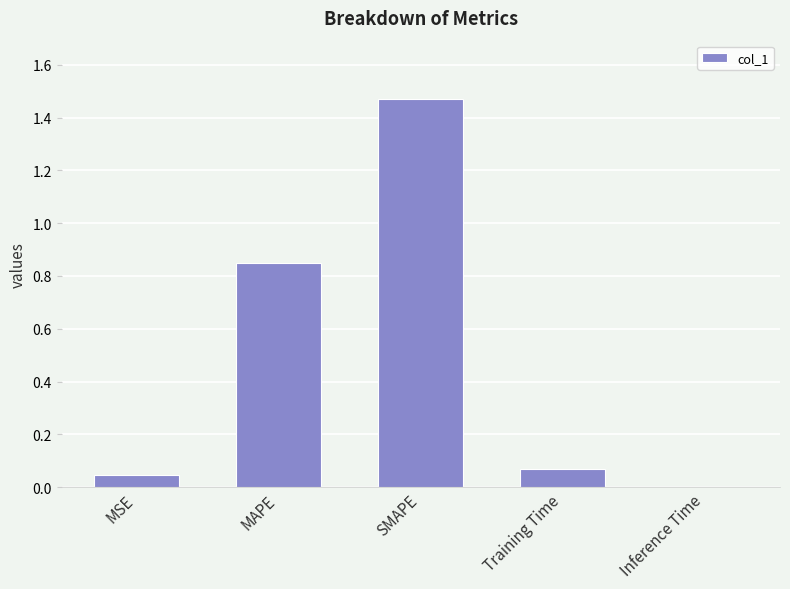

The chart shows a value of 0.0 at Inference Time. True or false?

True